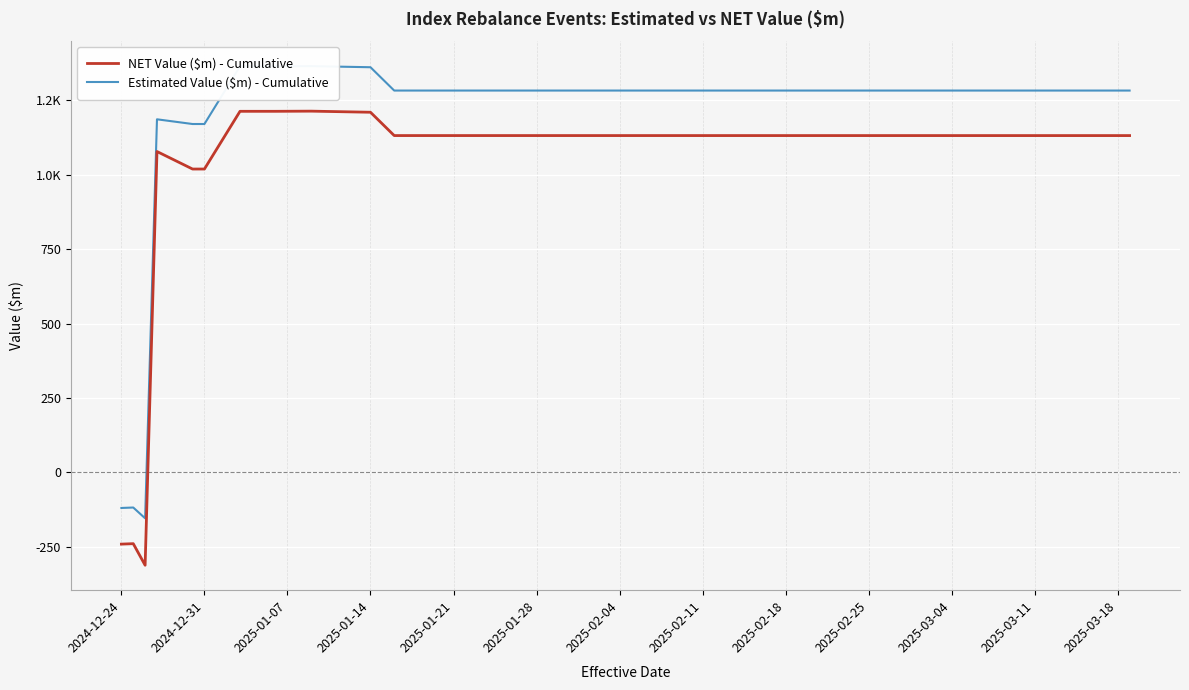

How many lines are shown in the chart?

2